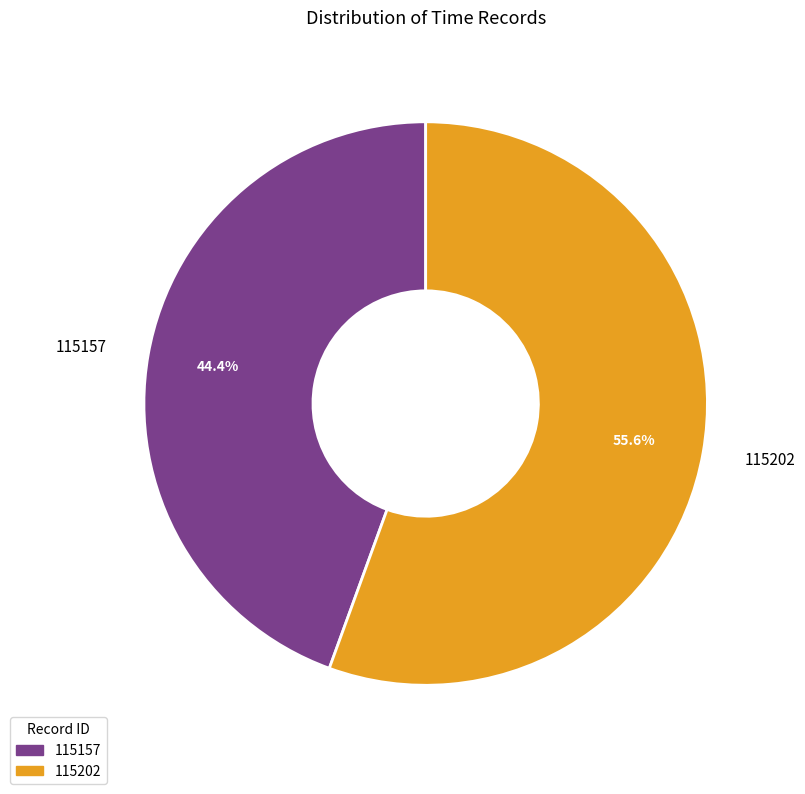

To the nearest percent, what is the combined percentage of 115157 and 115202?

100%